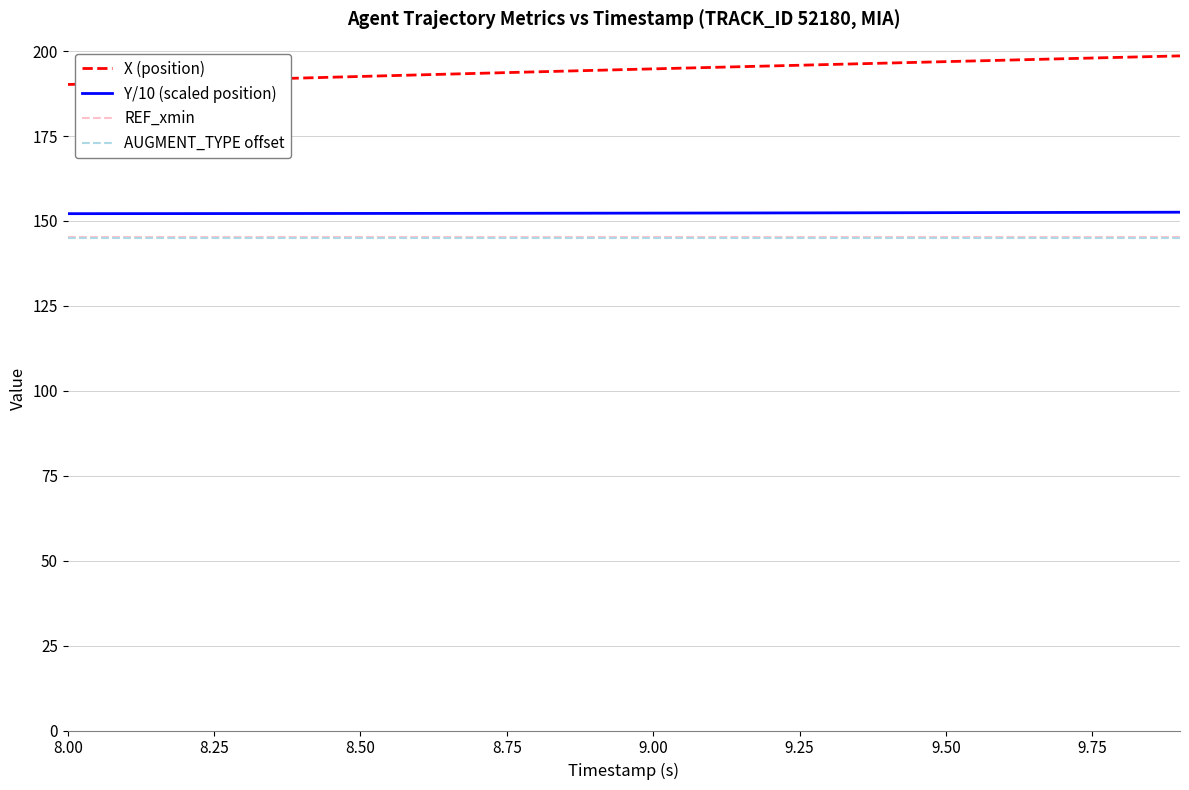

True or false: X (position) and AUGMENT_TYPE offset intersect in this chart.

False